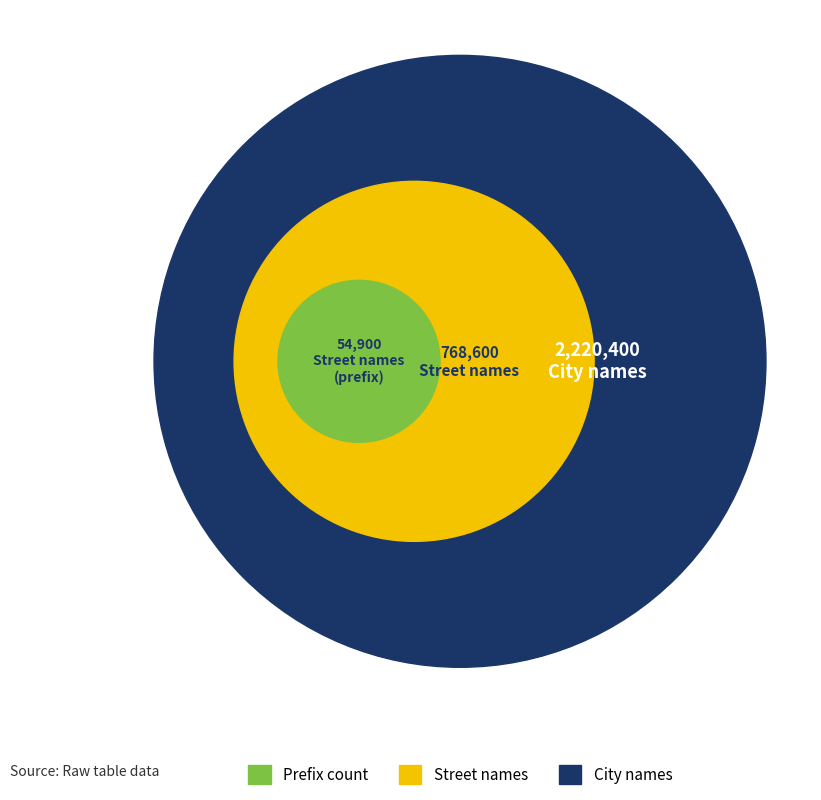

Which has a higher value, Street names or City names?

City names